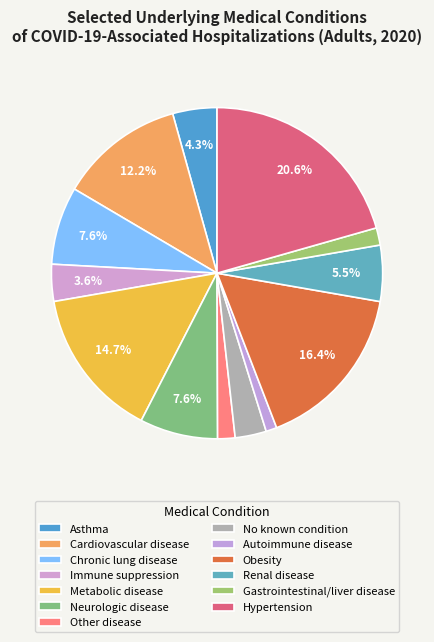

What percentage is the Gastrointestinal/liver disease slice, to the nearest percent?

2%